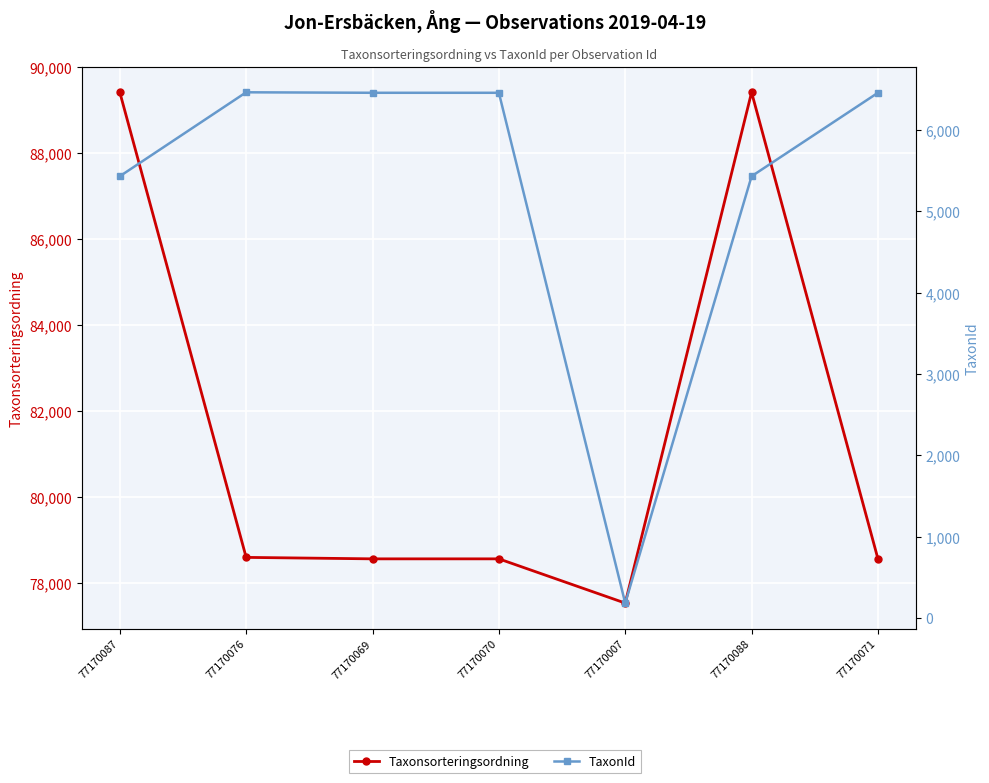

What is the value of the Taxonsorteringsordning point at the 5th from the left?

77541